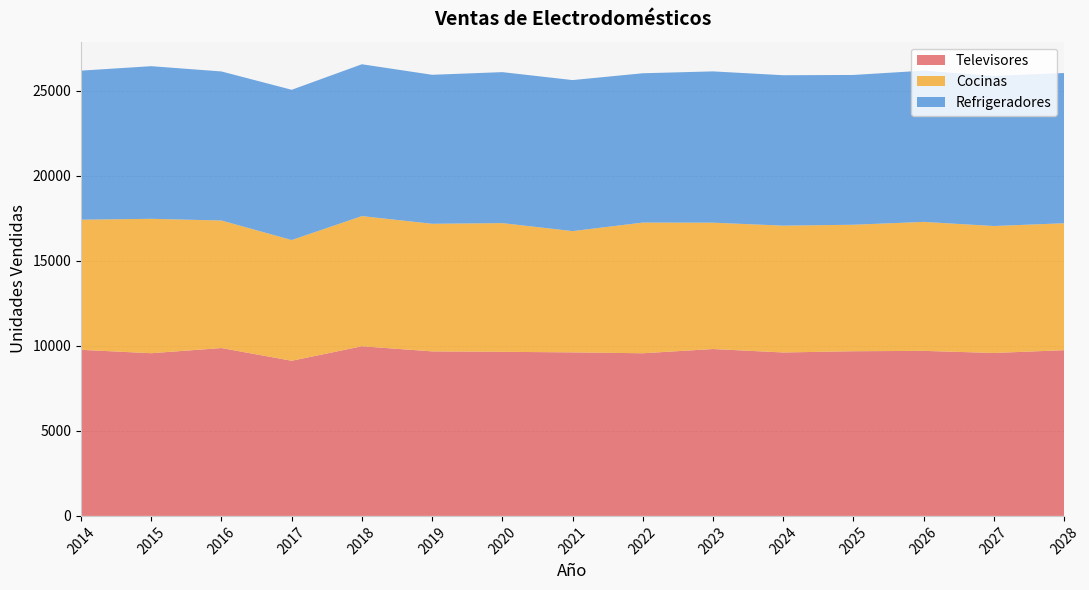

Reading left to right, extract all data points from this chart.

Televisores: 9766.0	9567.0	9871.0	9123.0	9976.0	9674.7	9649.6	9615.7	9564.3	9813.2	9610.4	9683.5	9705.1	9581.4	9744.8
Cocinas: 7653.0	7903.0	7500.0	7100.0	7654.5	7504.1	7567.6	7131.7	7685.3	7430.6	7457.8	7438.5	7584.4	7465.5	7465.2
Refrigeradores: 8765.0	8976.0	8765.0	8835.3	8929.1	8761.1	8879.0	8881.5	8780.3	8896.2	8845.3	8808.1	8893.9	8824.8	8834.0